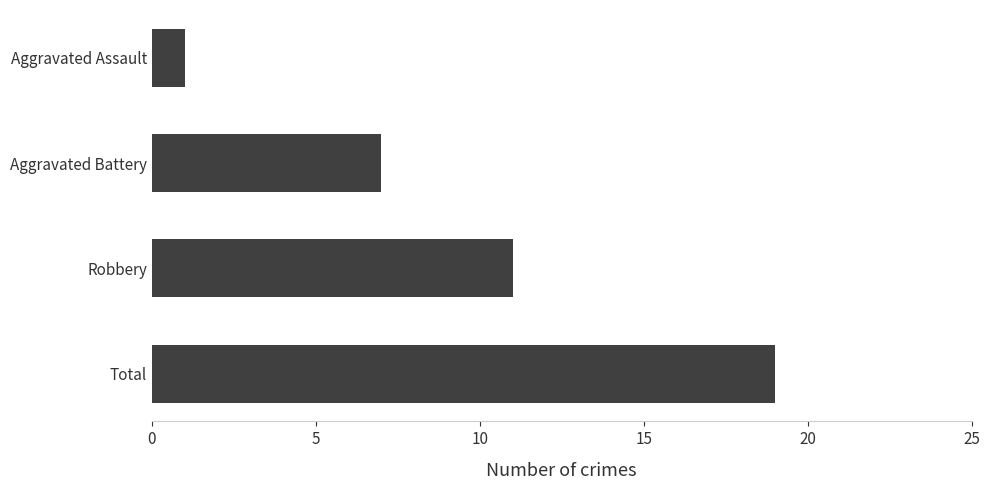

What position from the top is Robbery?

3